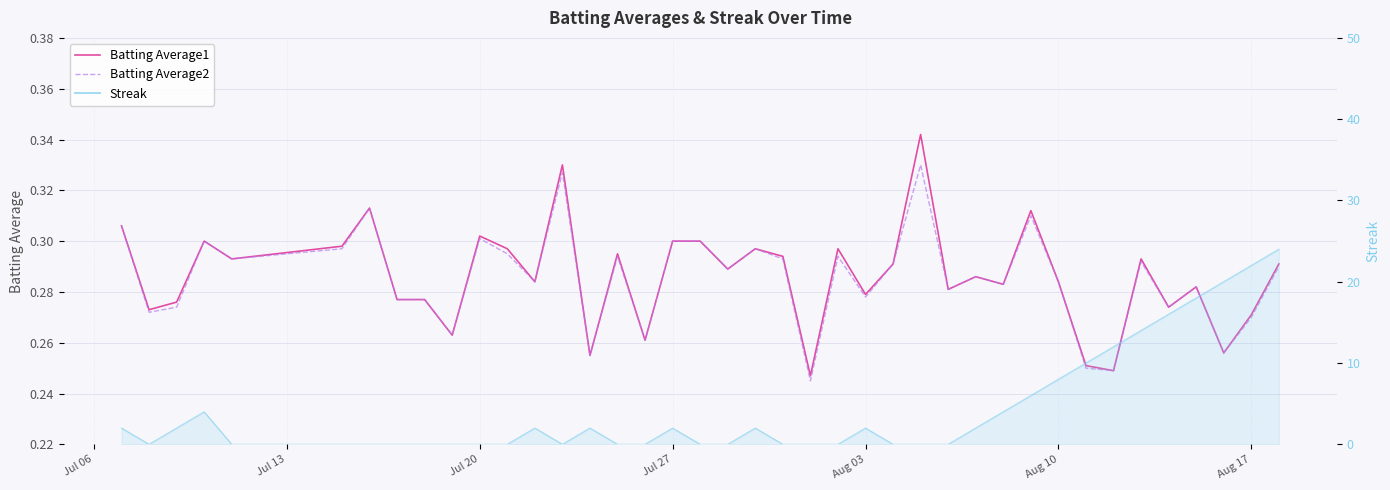

The value of Batting Average2 at 29 is 0.1. True or false?

False